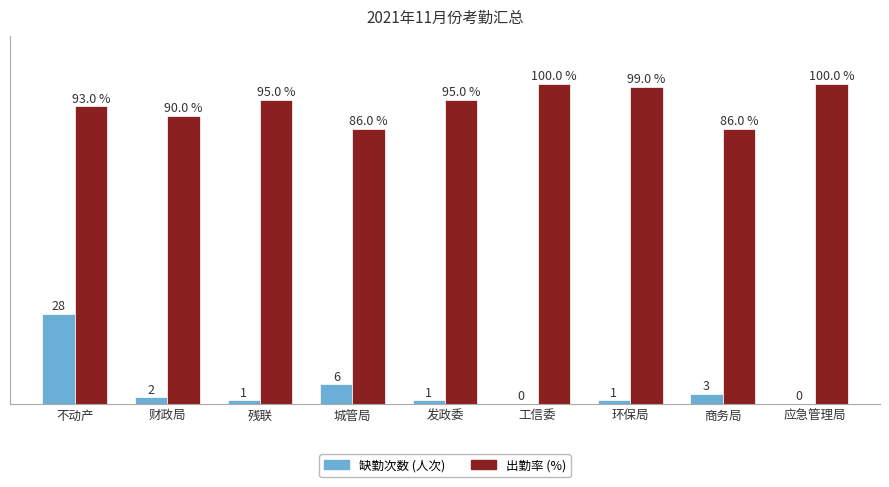

Between 不动产 and 环保局, which series saw the biggest shift?

缺勤次数 (人次)